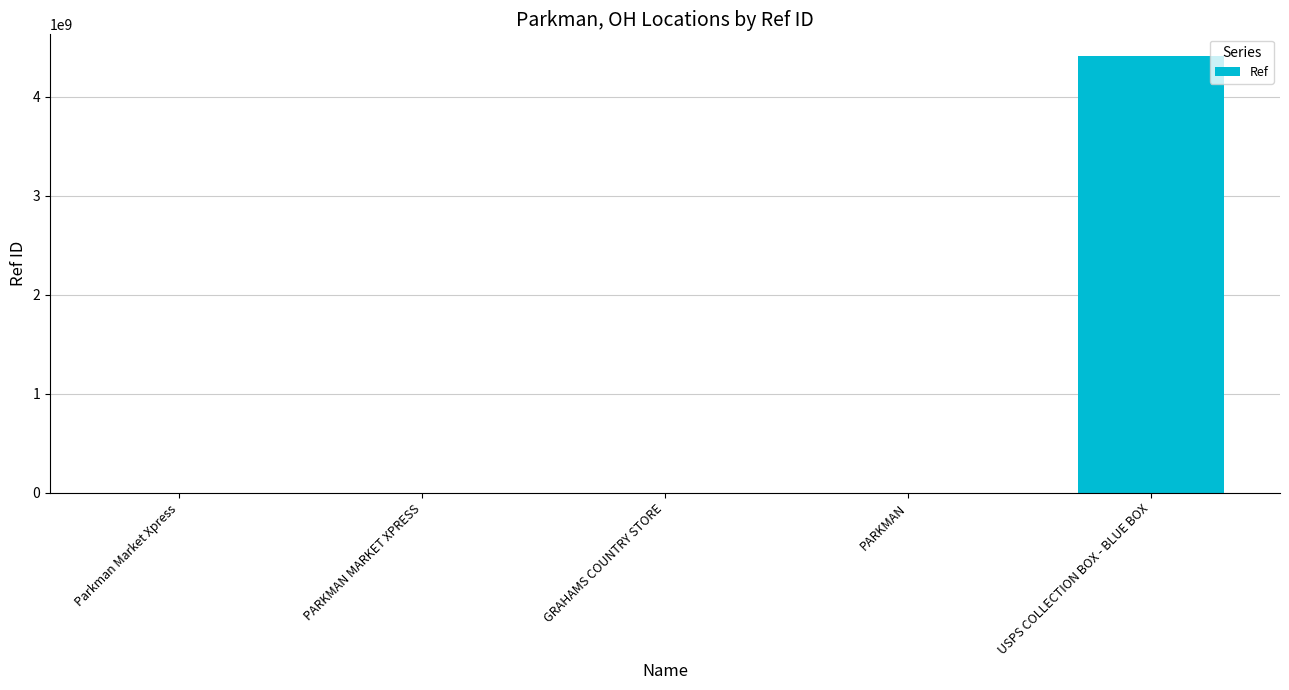

Does the chart contain stacked bars?

No